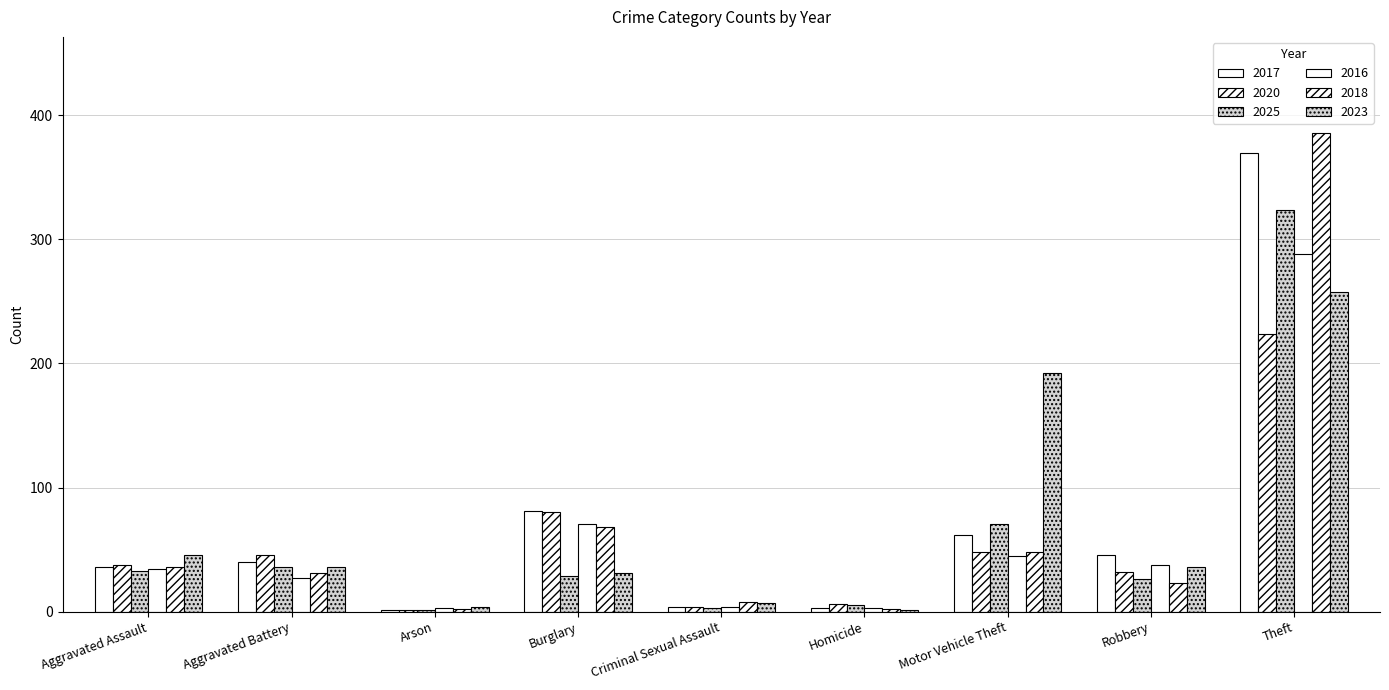

What is the spread (max minus min) of values at Aggravated Assault?

13